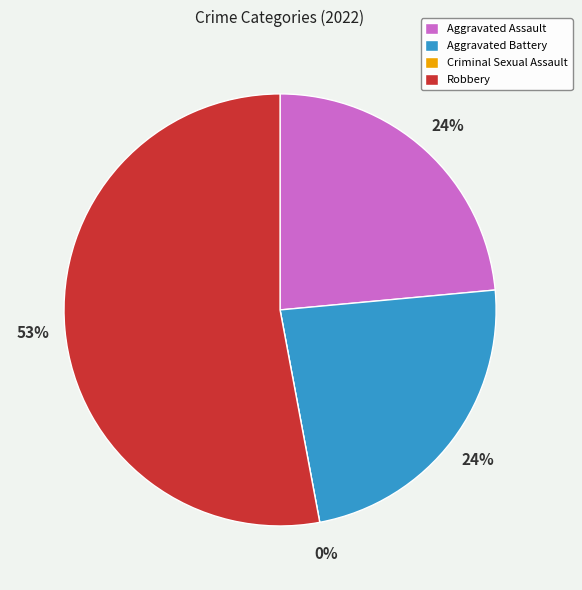

How many slices are in this pie chart?

4